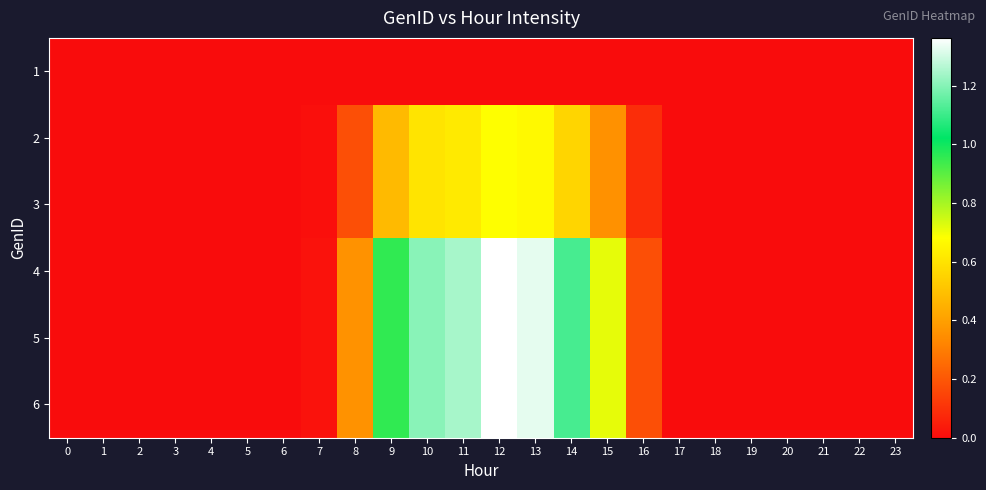

Rank the series by their maximum value, from lowest to highest.

1, 2, 3, 4, 5, 6